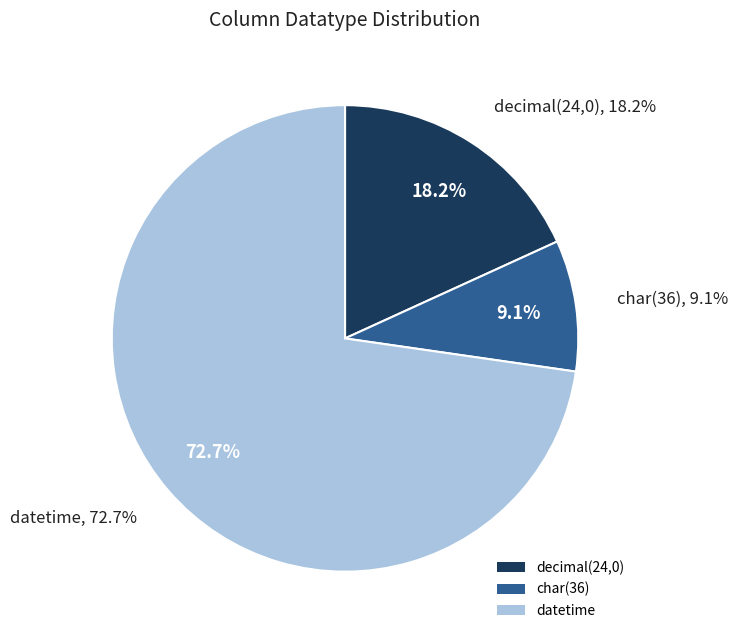

Is it true that char(36) is 9% of the pie?

True